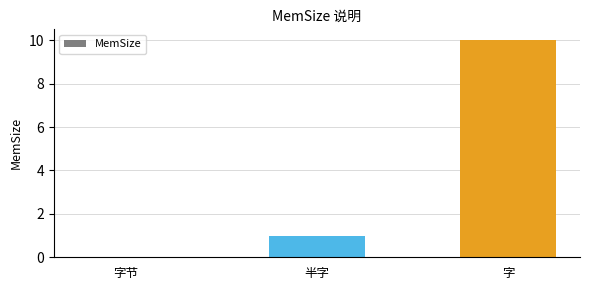

Count the number of categories in the chart.

3